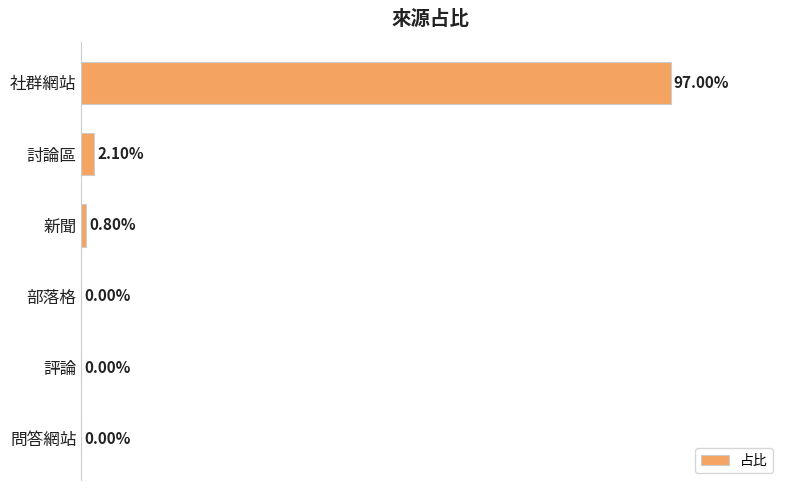

Which has a higher value, 問答網站 or 新聞?

新聞